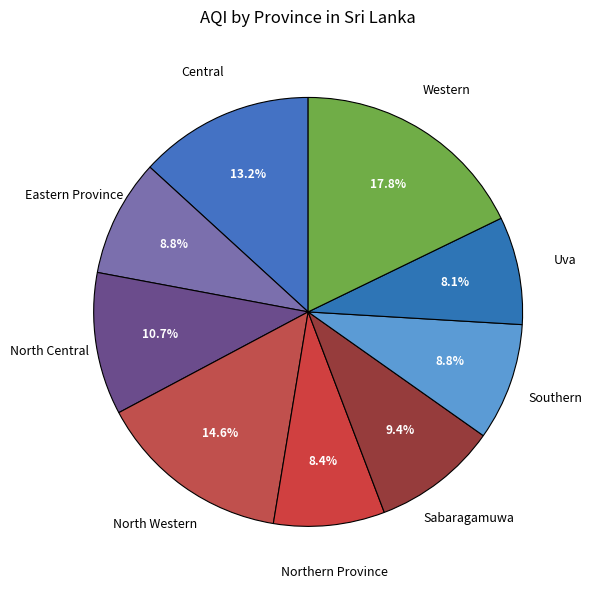

Which category has the biggest portion of the pie?

Western